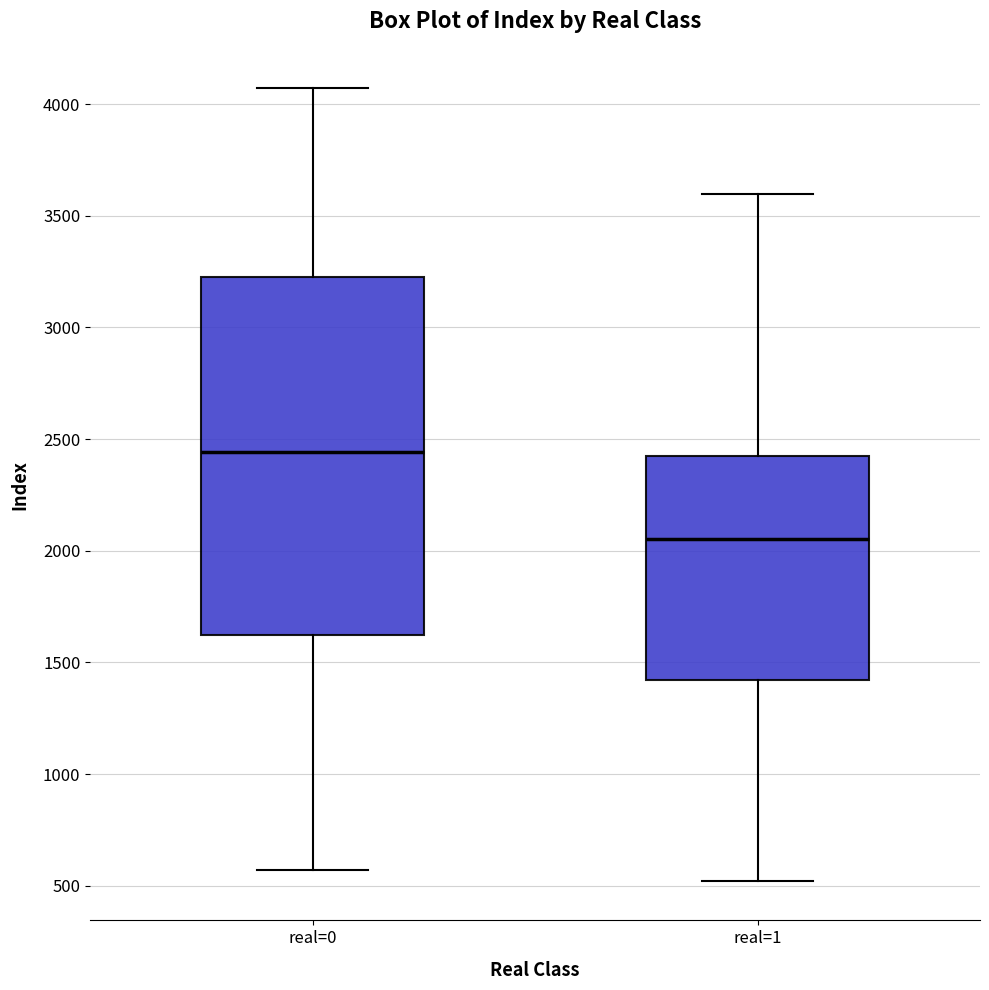

Where does the lower whisker of the box for real=0 end on the y-axis? The values are not printed on the chart, so give them approximately, as read against the axis.

550